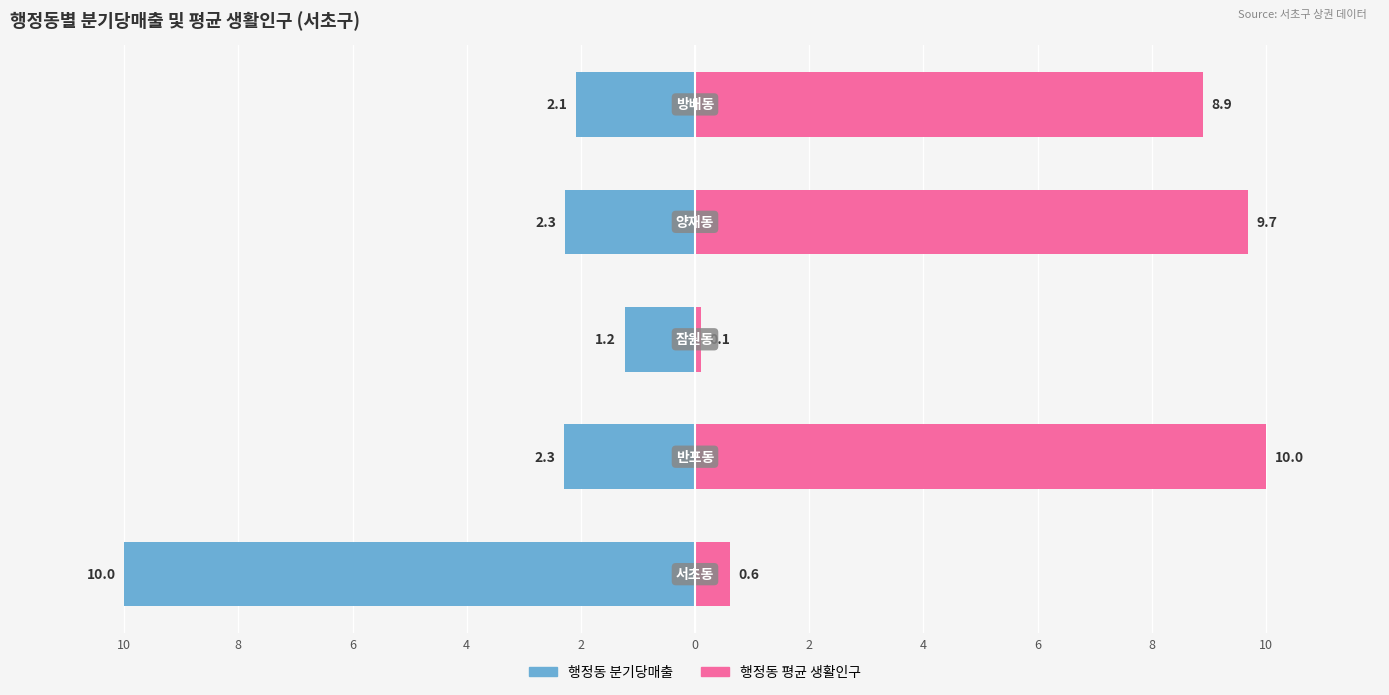

List the series in order of their overall mean, lowest first.

행정동 분기당매출, 행정동 평균 생활인구